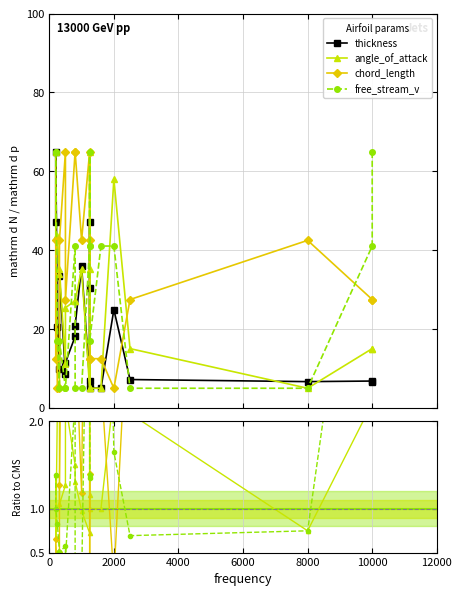

Does the chart have visible grid lines?

Yes